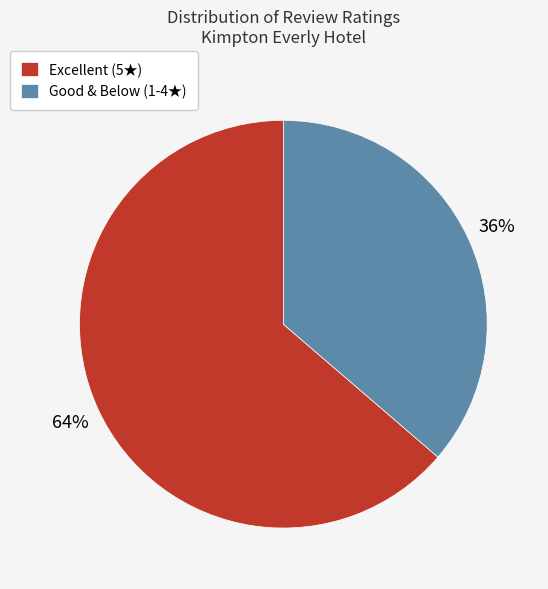

Approximately how many times larger is the value at Good & Below (1-4★) compared to Excellent (5★)?

0.6